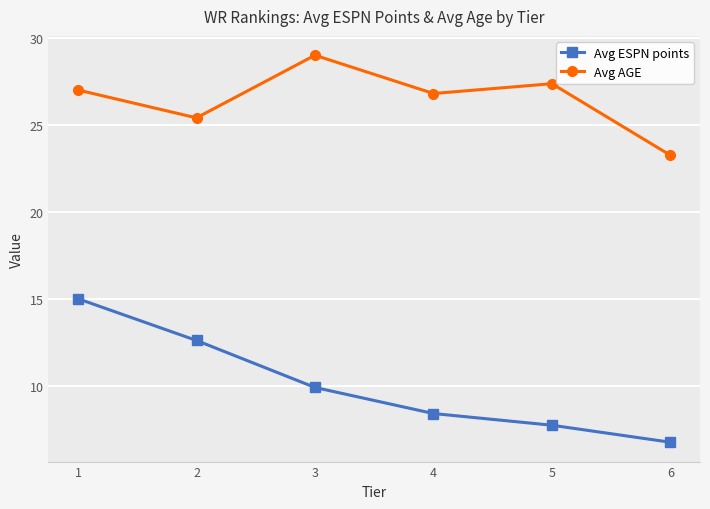

How many interior local peaks does the Avg AGE series have?

2